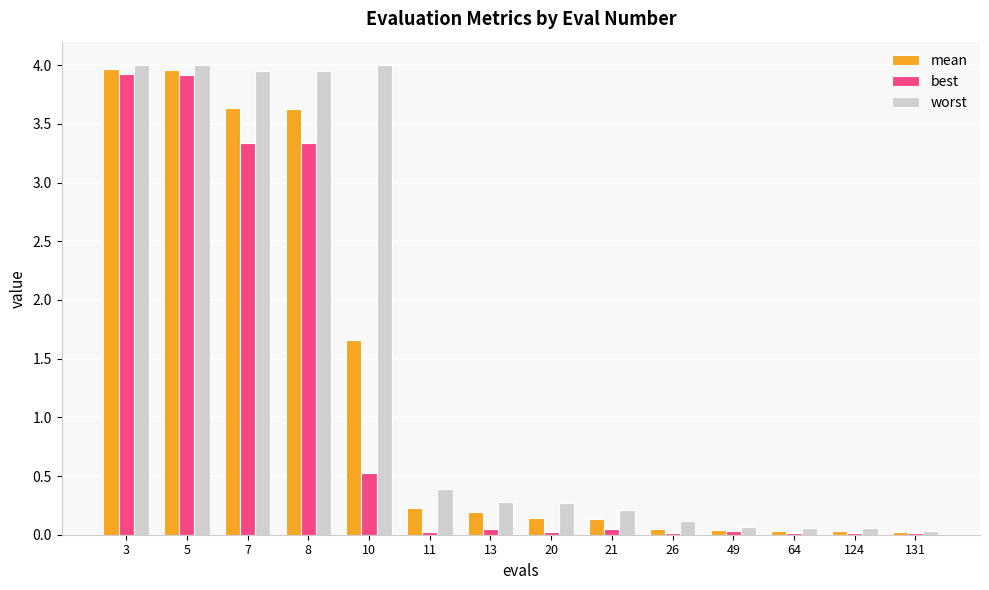

What is the sum of the worst values at 131 and 13?

0.3